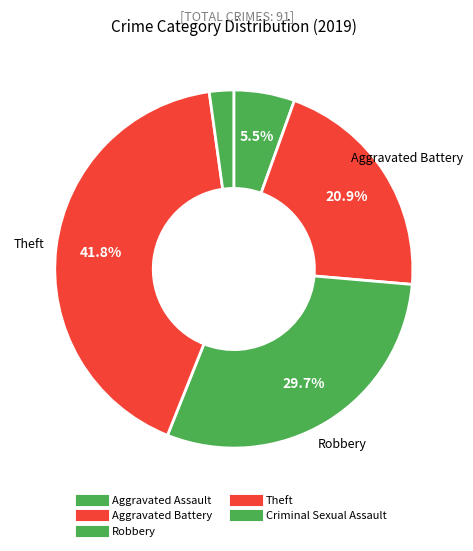

How many segments does this pie chart have?

5